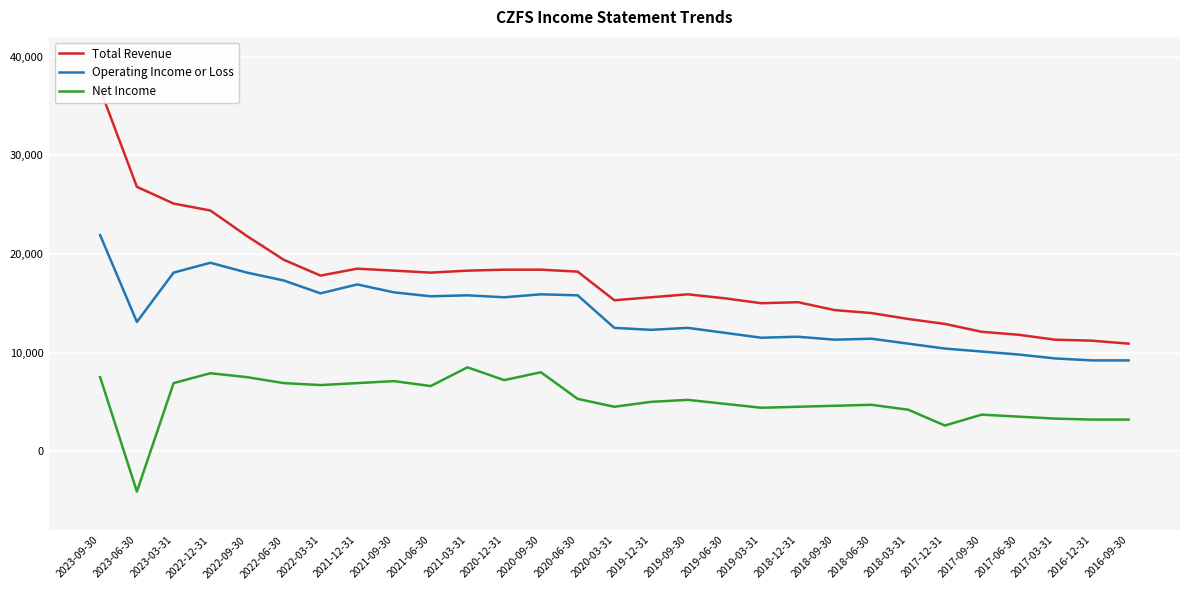

True or false: Total Revenue has more than 0 points higher than both neighbors.

True